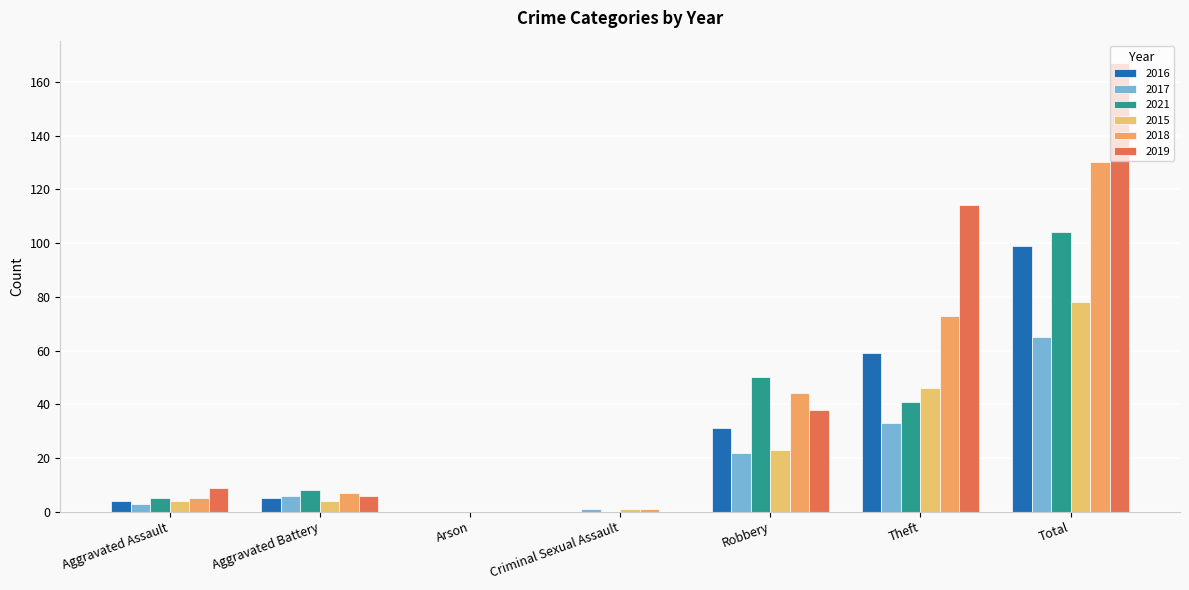

Which series has the largest total across all categories?

2019